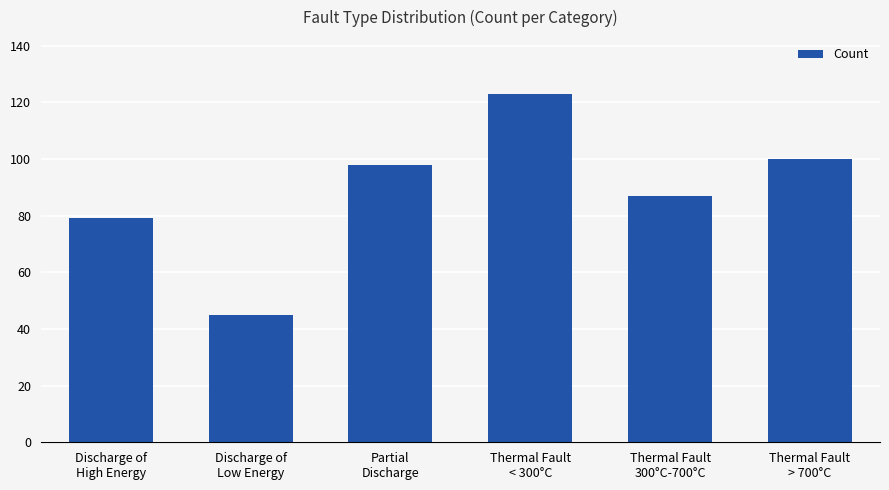

What is the label of the 6th bar from the left?

Thermal Fault
> 700°C